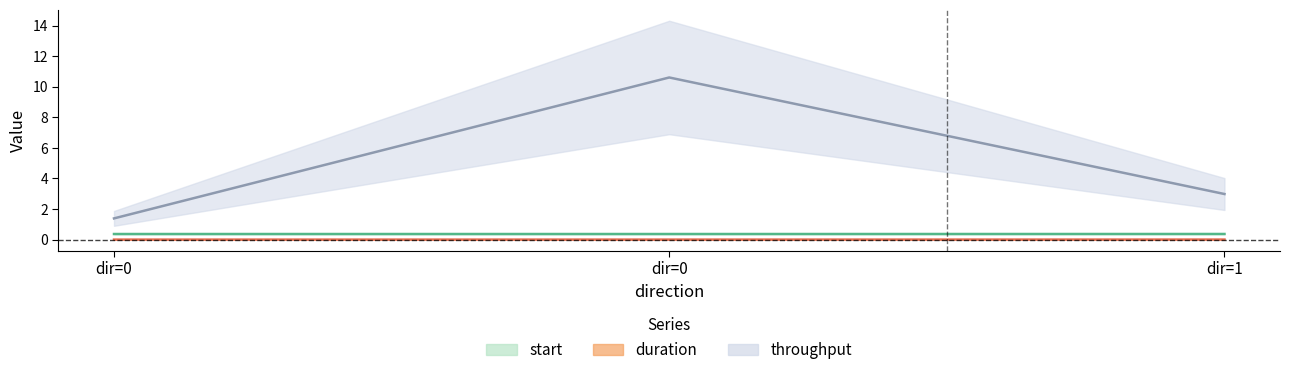

The value of duration at dir=0 is 0.0. True or false?

False